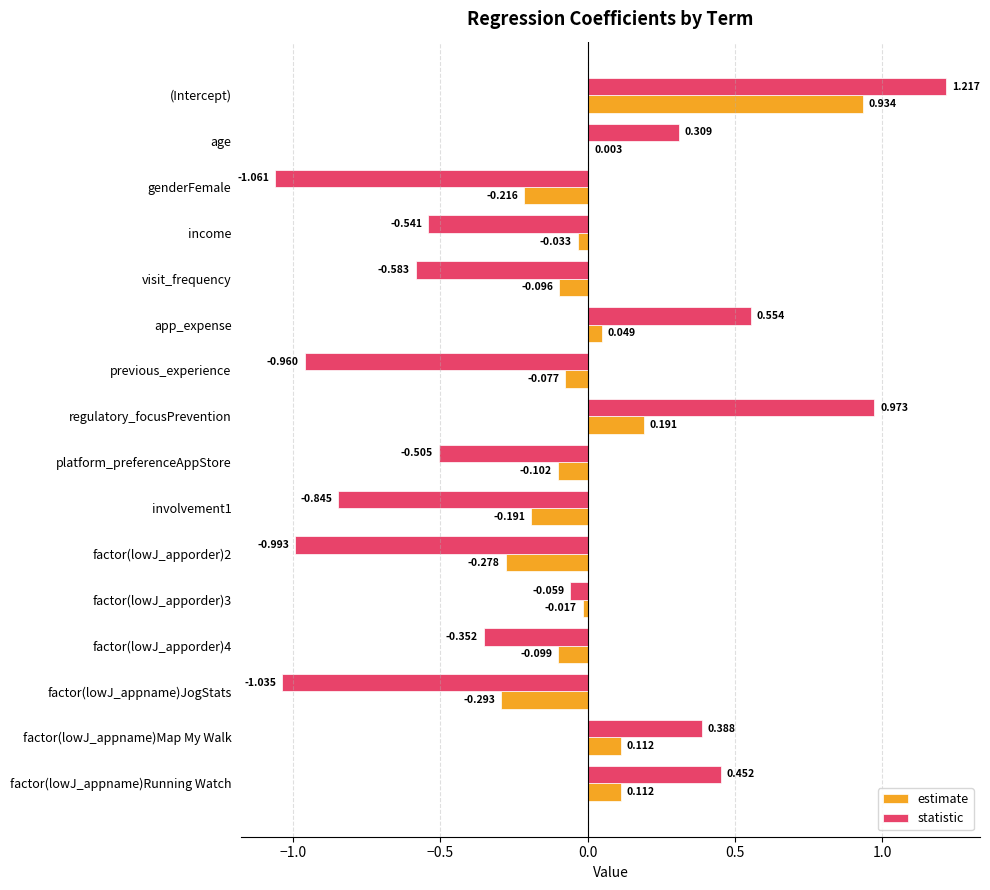

Where is estimate nearest to the value 0?

age